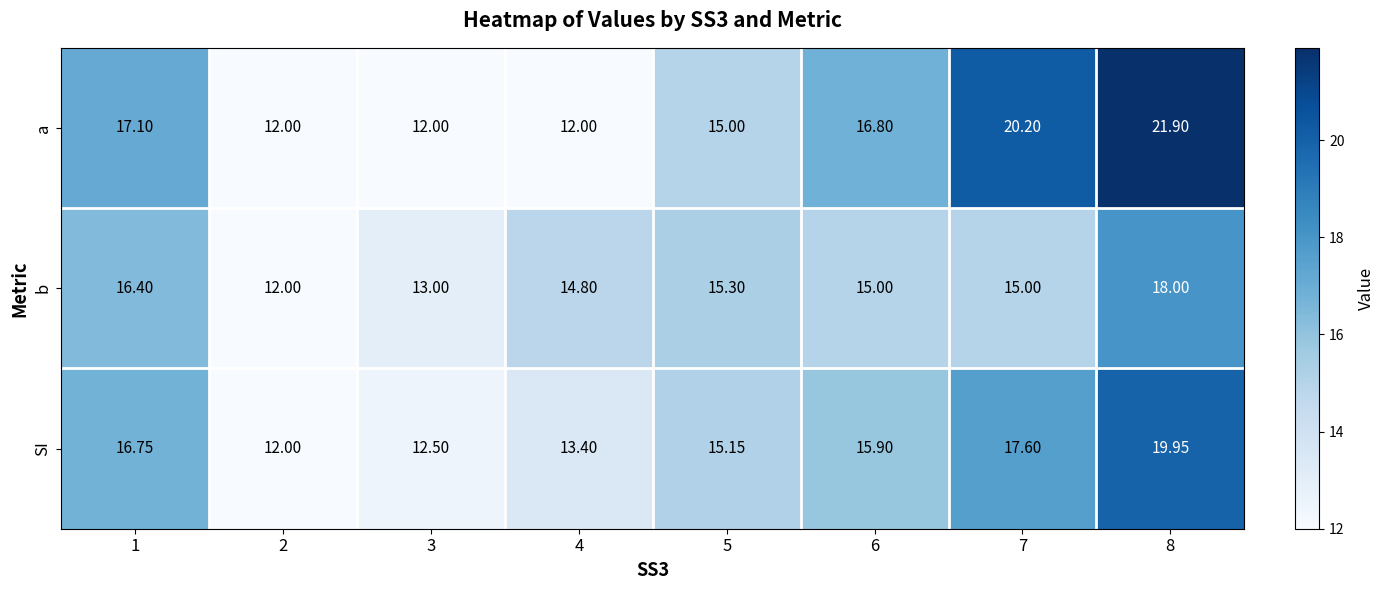

At 4, list the series in order from smallest to largest.

a, SI, b